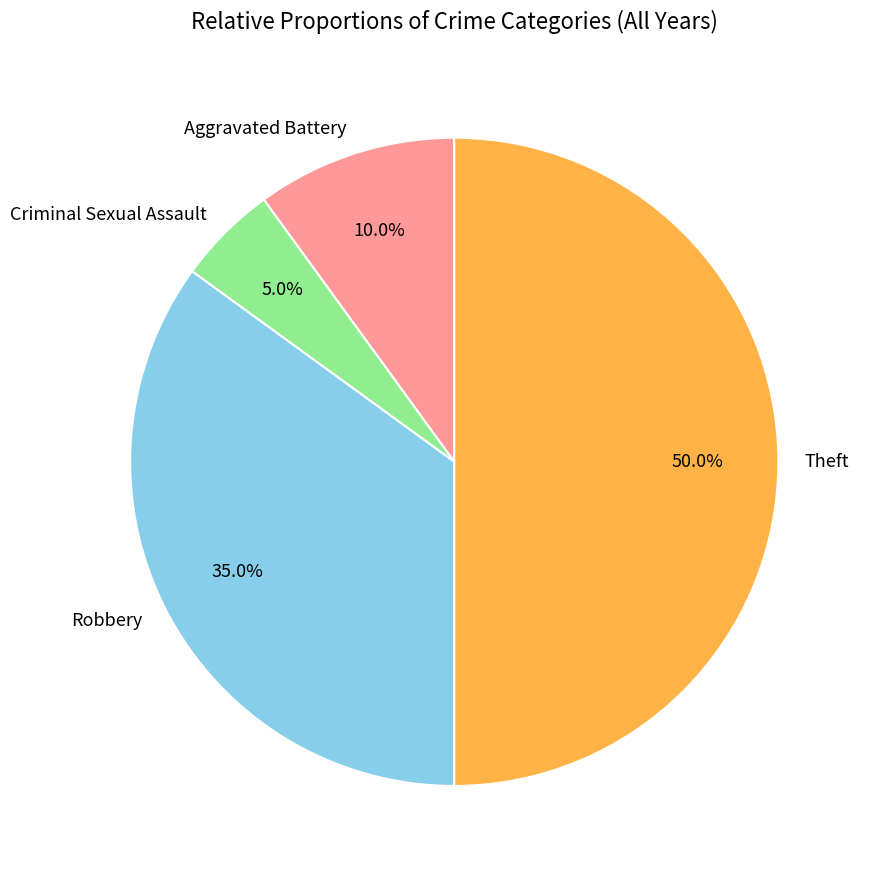

The Robbery slice represents 44% of the pie. True or false?

False